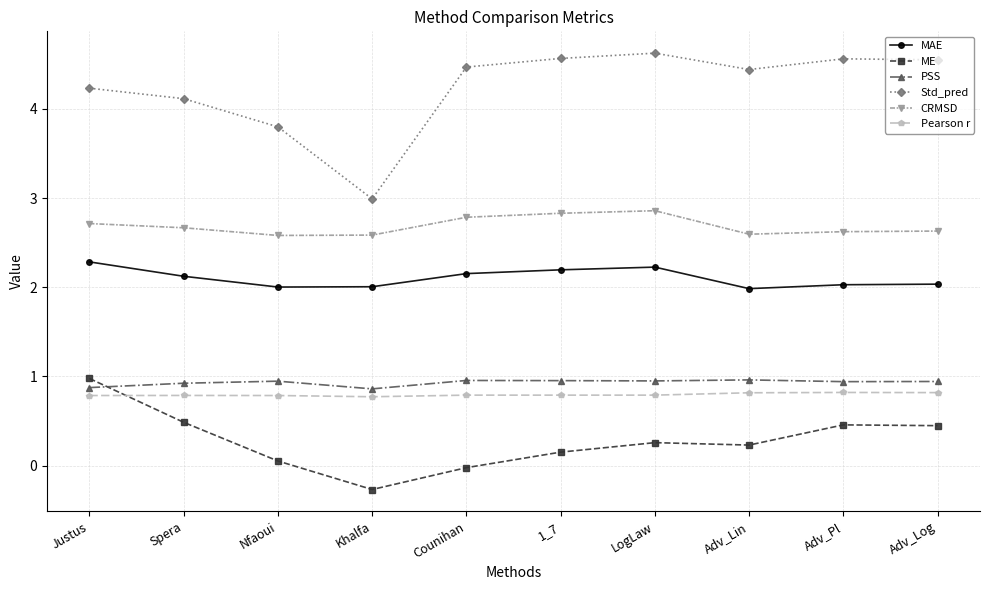

What are all the series names shown in the legend?

MAE, ME, PSS, Std_pred, CRMSD, Pearson r